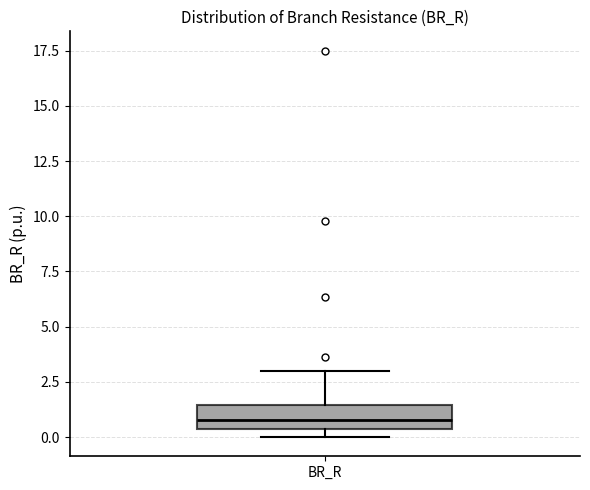

Read this box plot against the y-axis: the position of the median line, the range covered by the box, and the ends of both whiskers. The values are not printed on the chart, so give them approximately, as read against the axis.

median 1.0, box 0.5 to 1.5, whiskers 0.0 to 3.0